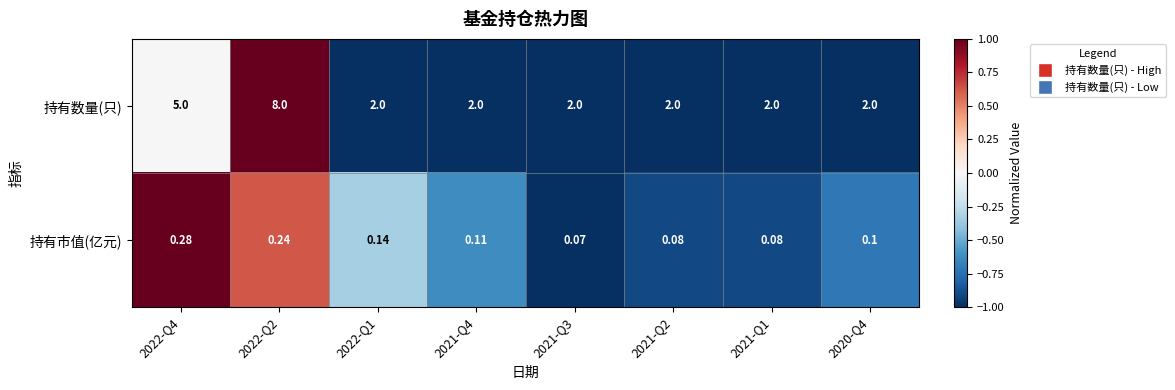

How many categories are shown in the chart?

8